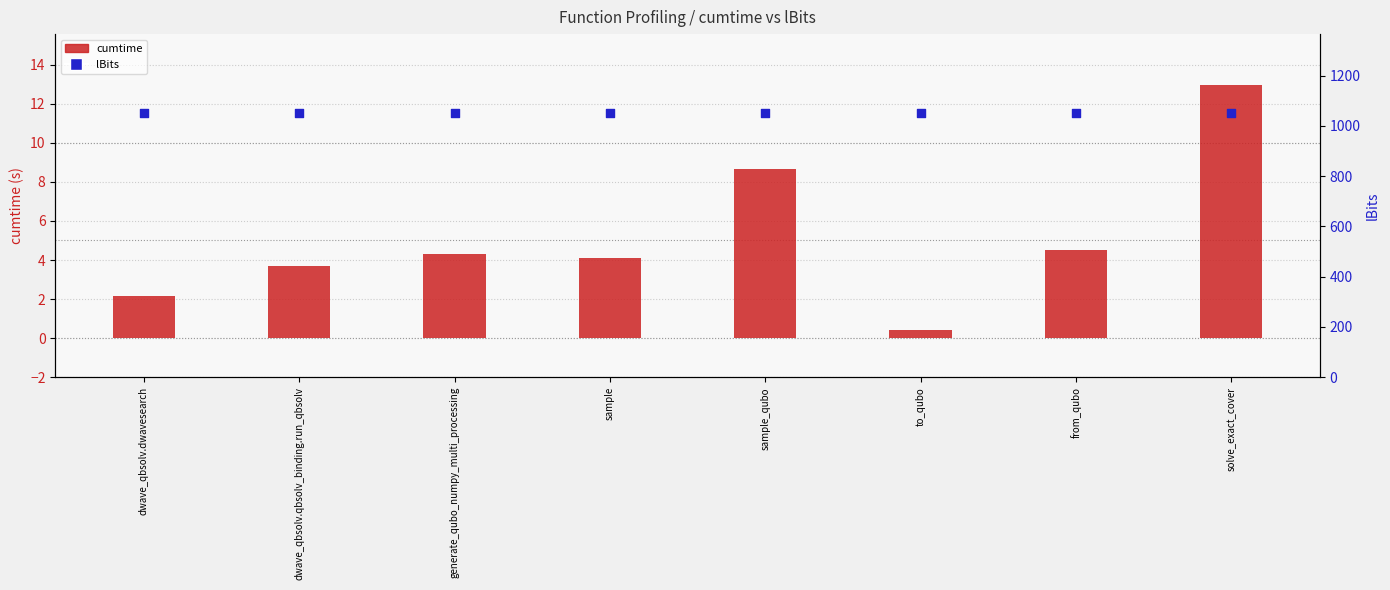

Is the value of lBits at from_qubo greater than the value of cumtime at sample?

Yes